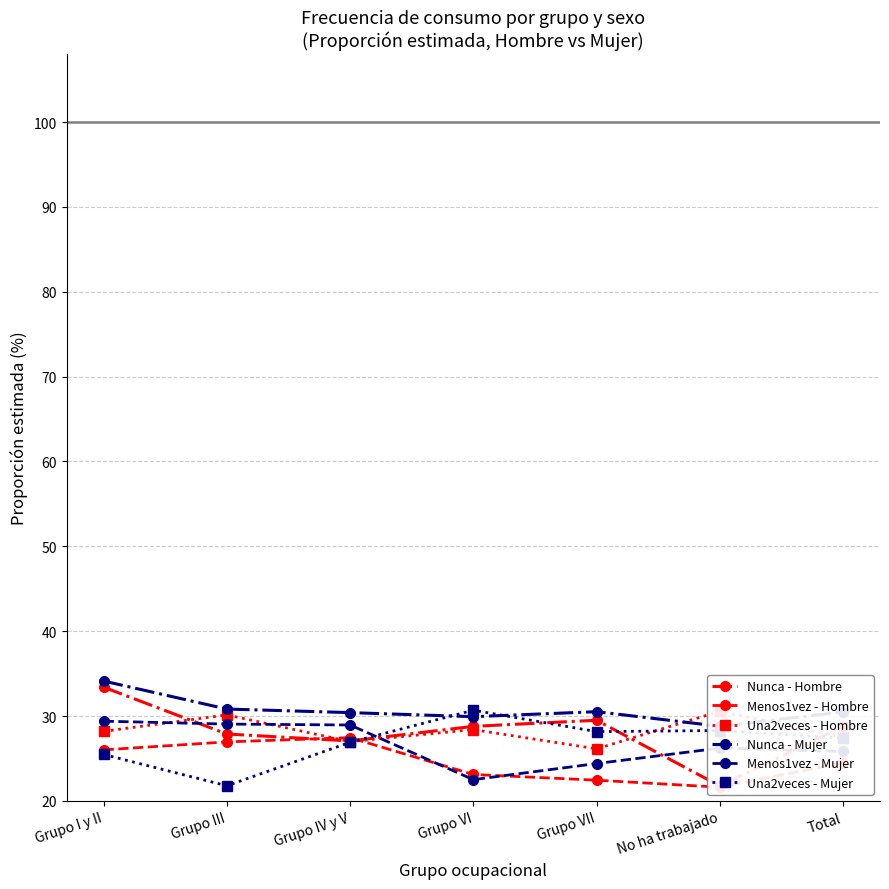

Which series has the largest total across all categories?

Nunca - Mujer